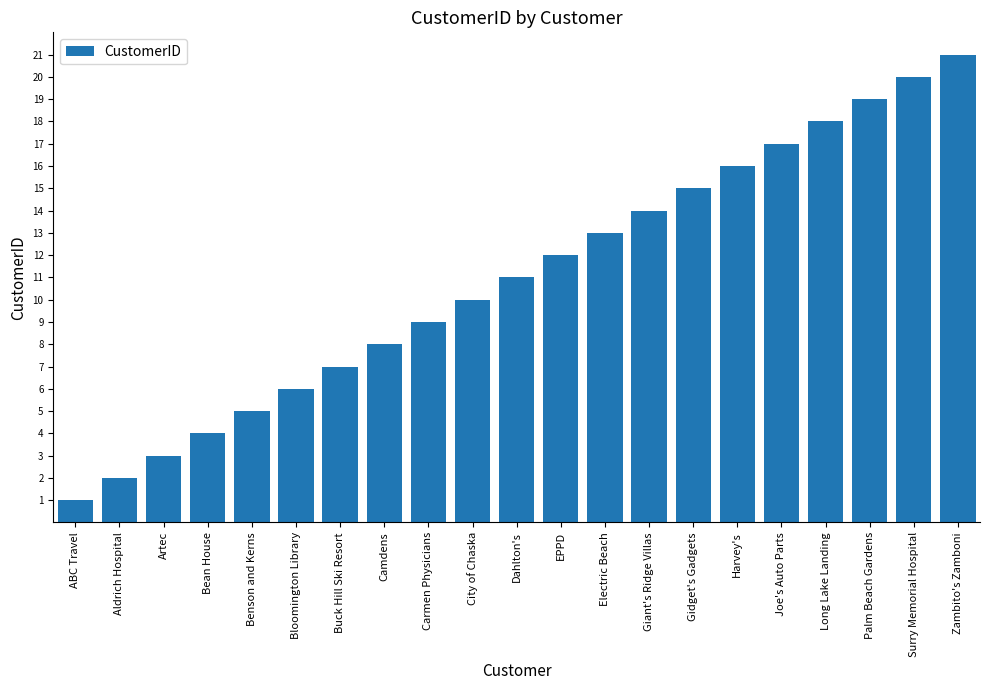

At which category does the chart reach its minimum across all series?

ABC Travel